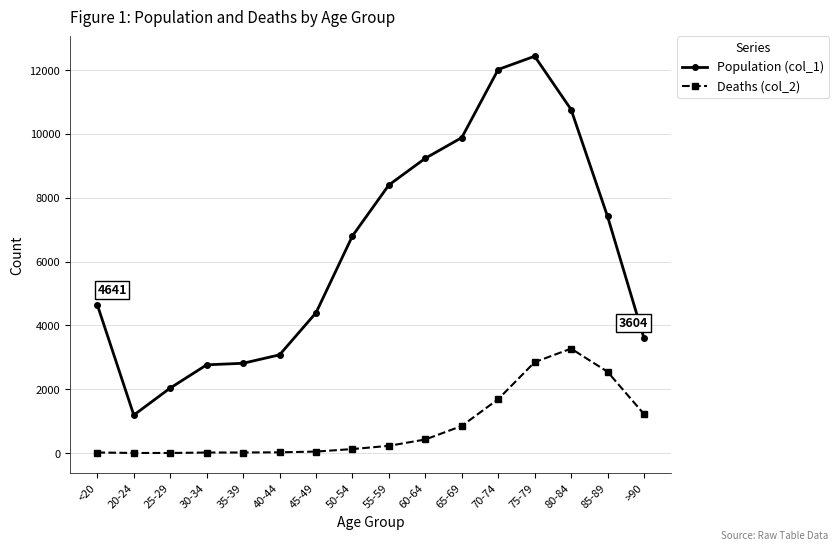

How many lines are shown in the chart?

2